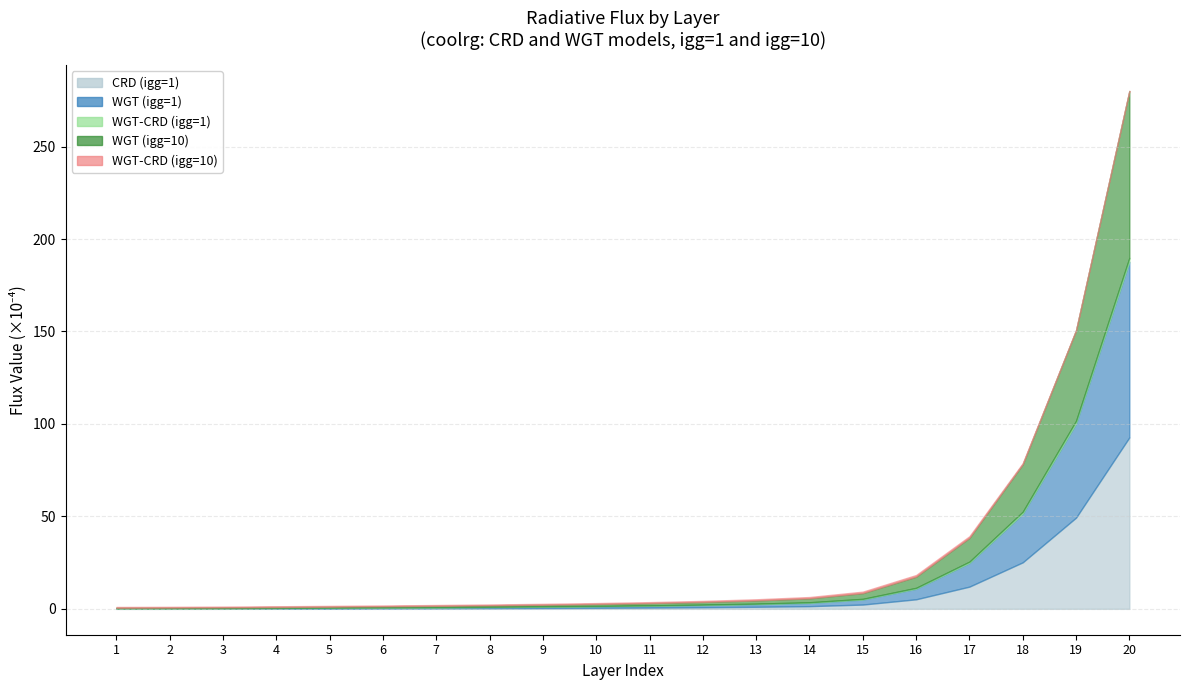

How many lines are shown in the chart?

5